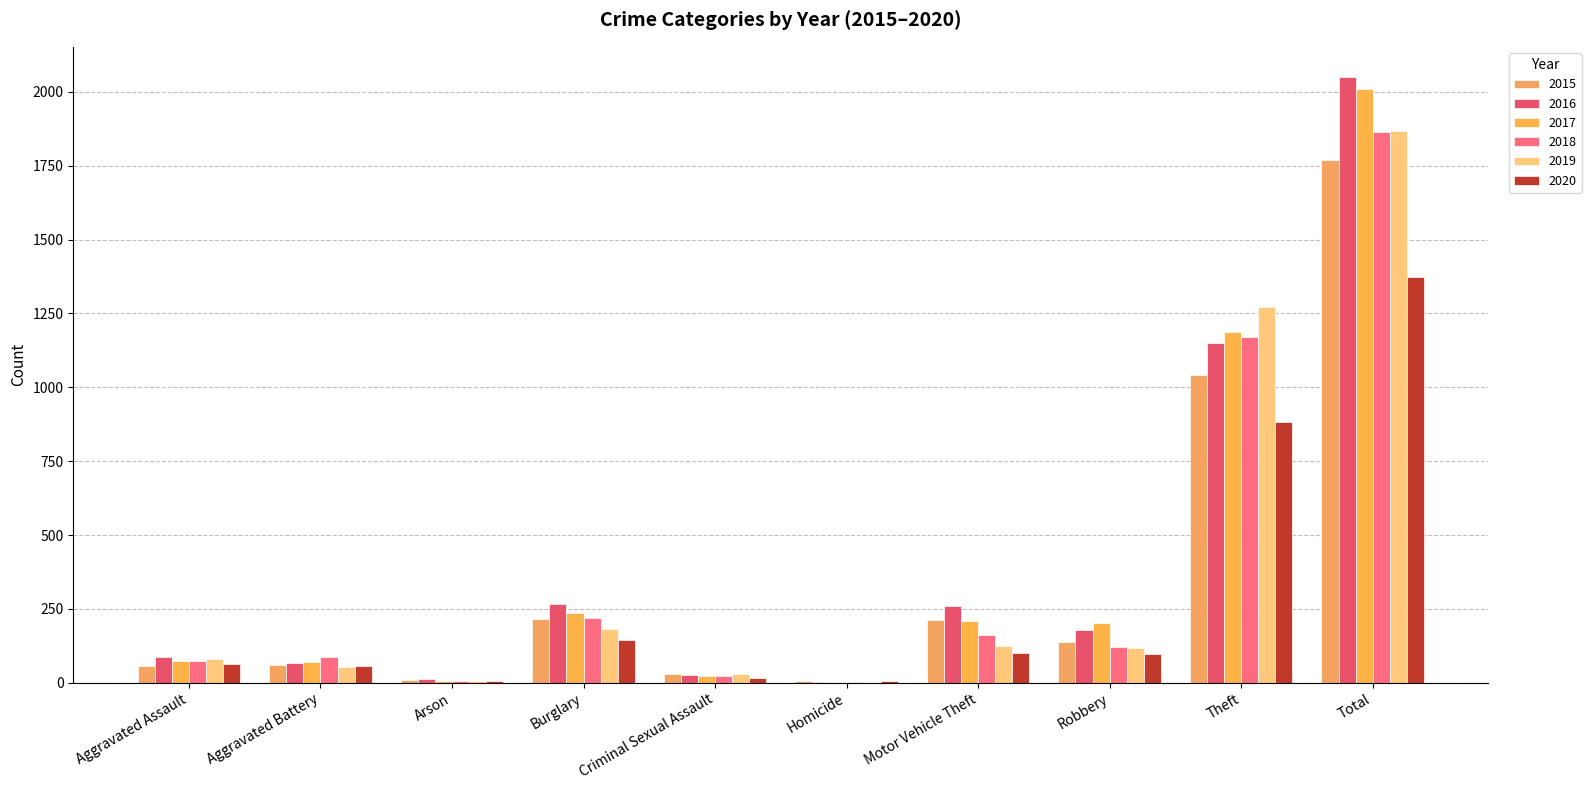

Reading right to left, list all the values displayed in this chart.

2015: Total=1768	Theft=1041	Robbery=139	Motor Vehicle Theft=212	Homicide=5	Criminal Sexual Assault=29	Burglary=216	Arson=10	Aggravated Battery=60	Aggravated Assault=56
2016: Total=2050	Theft=1151	Robbery=178	Motor Vehicle Theft=259	Homicide=4	Criminal Sexual Assault=26	Burglary=266	Arson=12	Aggravated Battery=66	Aggravated Assault=88
2017: Total=2011	Theft=1188	Robbery=202	Motor Vehicle Theft=208	Homicide=4	Criminal Sexual Assault=22	Burglary=237	Arson=7	Aggravated Battery=71	Aggravated Assault=72
2018: Total=1865	Theft=1170	Robbery=121	Motor Vehicle Theft=163	Homicide=4	Criminal Sexual Assault=24	Burglary=218	Arson=7	Aggravated Battery=86	Aggravated Assault=72
2019: Total=1866	Theft=1272	Robbery=116	Motor Vehicle Theft=123	Homicide=4	Criminal Sexual Assault=31	Burglary=182	Arson=5	Aggravated Battery=53	Aggravated Assault=80
2020: Total=1373	Theft=884	Robbery=97	Motor Vehicle Theft=99	Homicide=5	Criminal Sexual Assault=16	Burglary=146	Arson=7	Aggravated Battery=57	Aggravated Assault=62